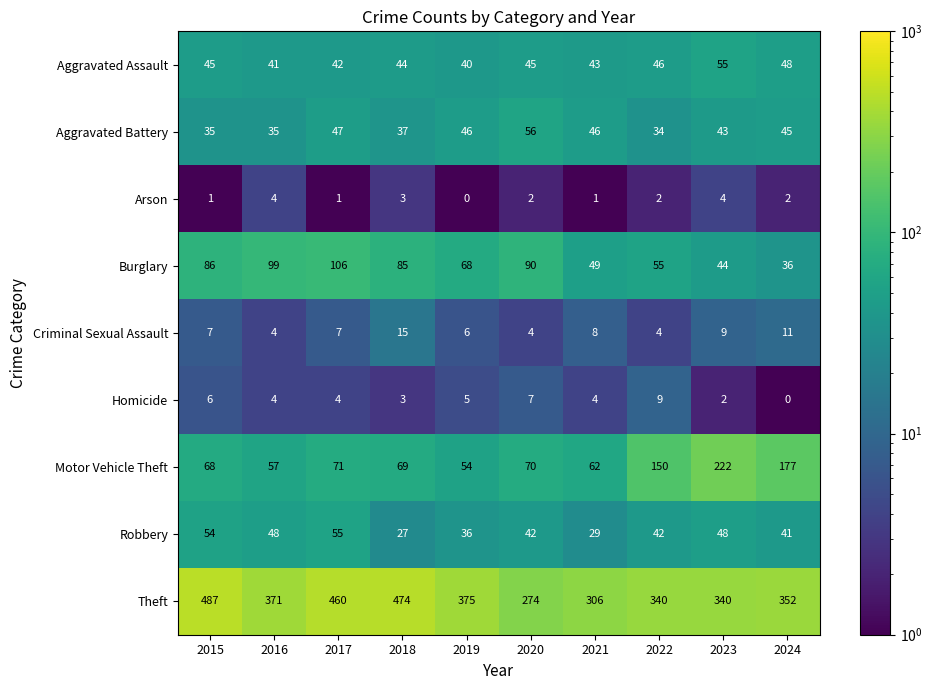

What is the difference between the second highest and minimum values in the Burglary series?

63